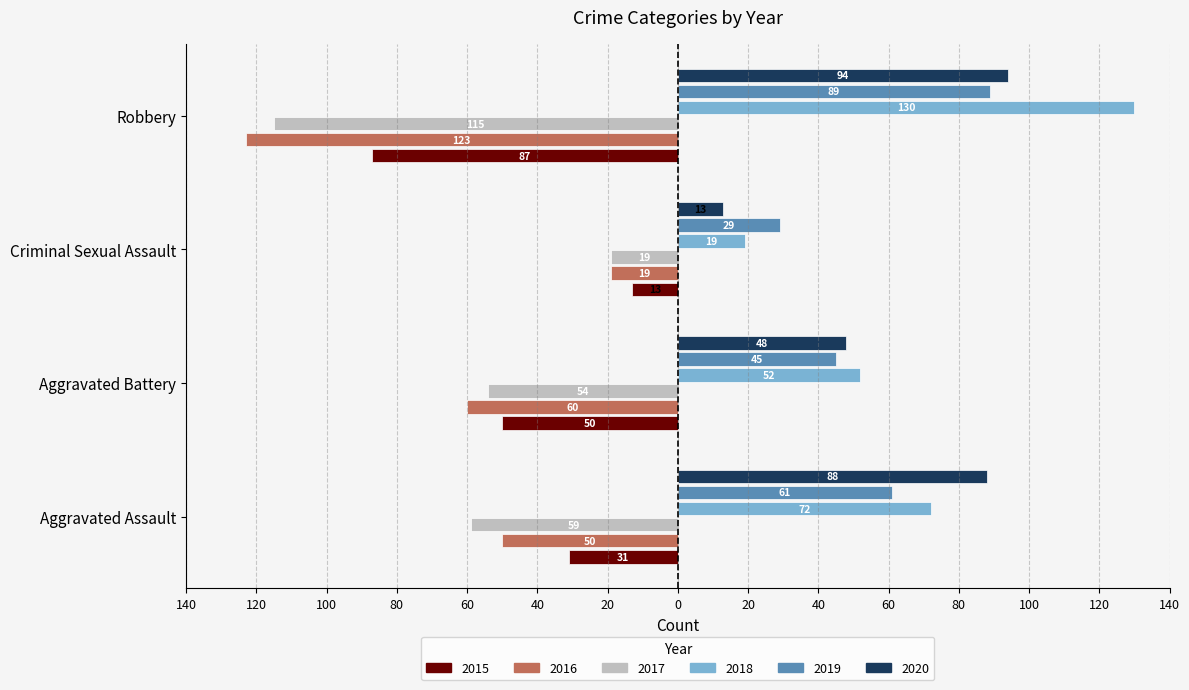

Which series has the largest total across all categories?

2018